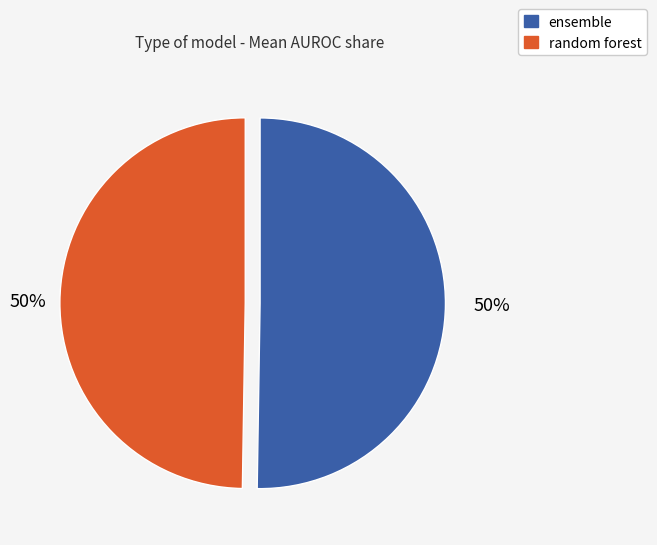

To the nearest percent, what is the combined percentage of random forest and ensemble?

100%